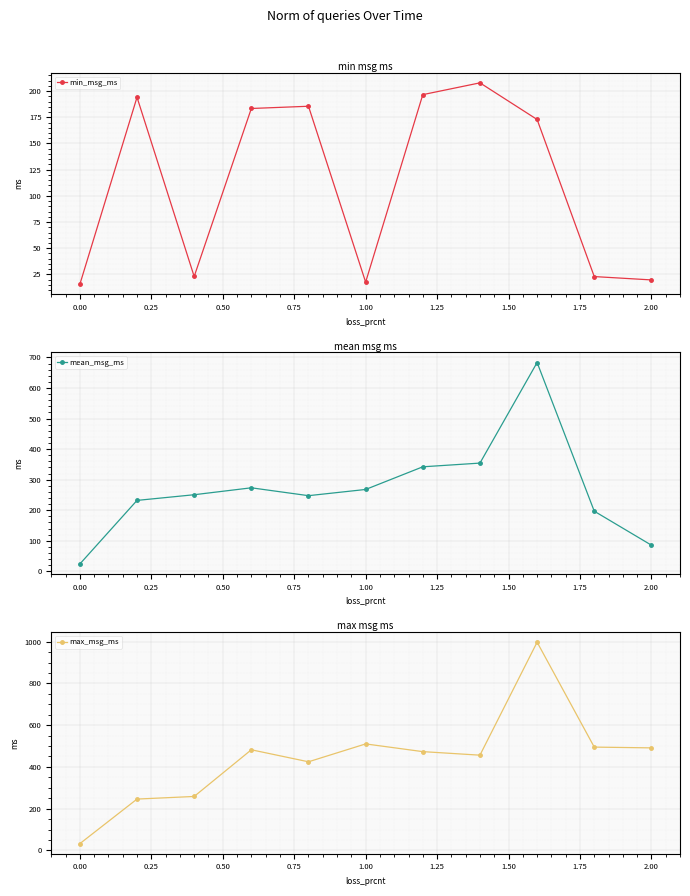

In min_msg_ms, how many points are higher than both neighbors (excluding endpoints)?

3